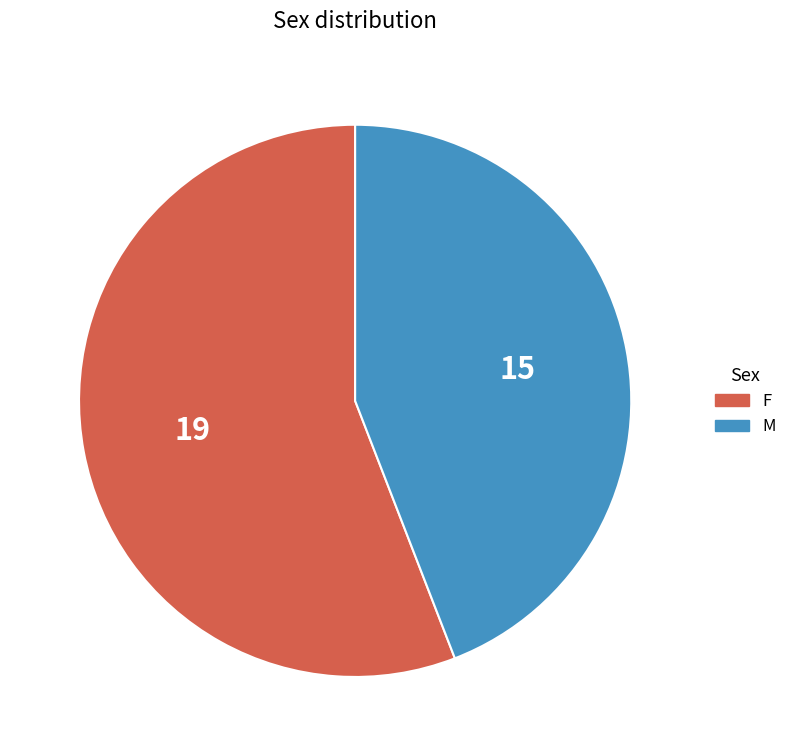

Is there a majority slice in this chart?

Yes